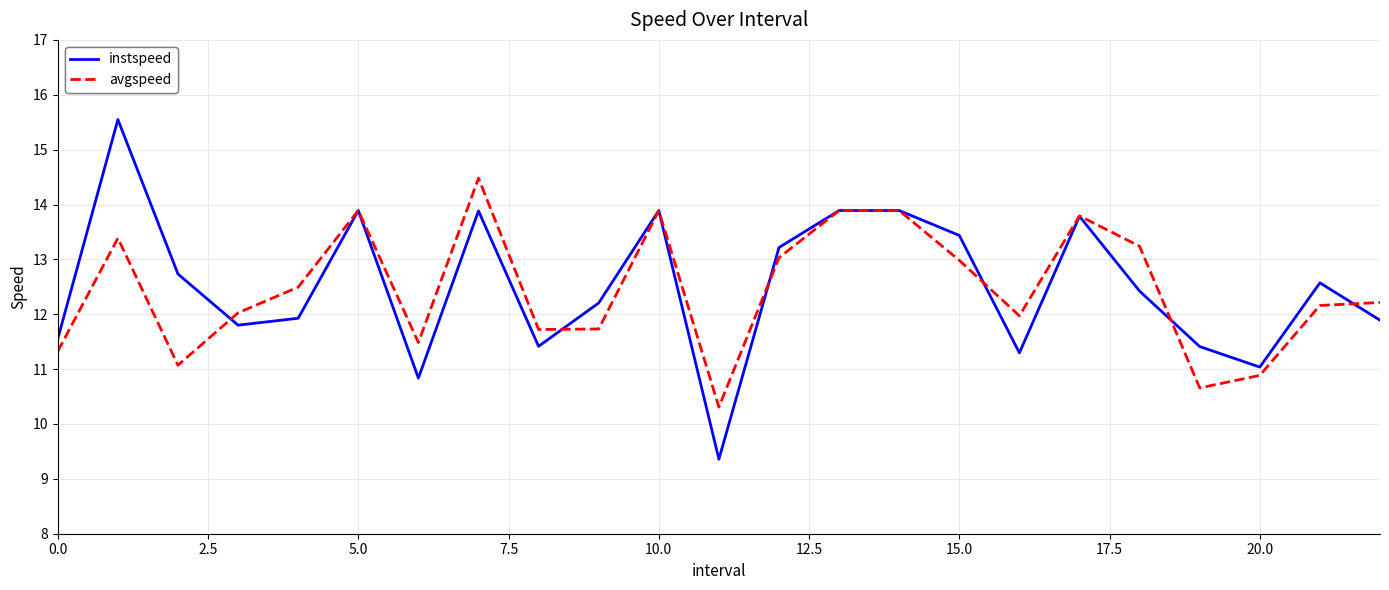

What is the greatest value displayed?

15.5